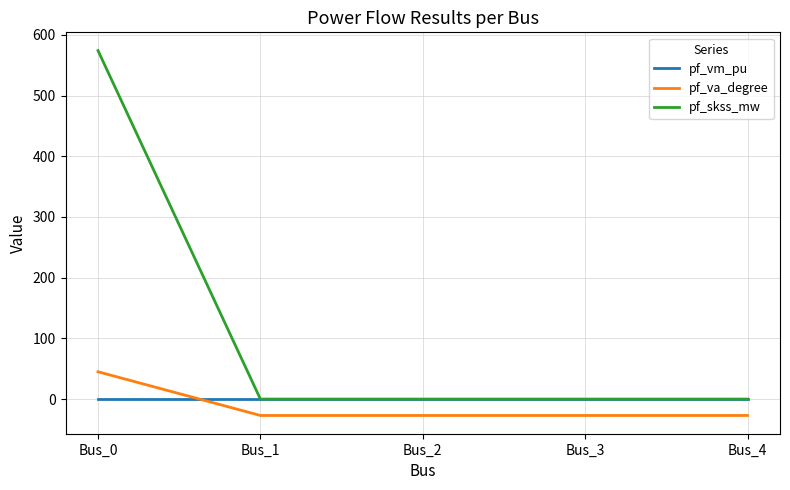

Is the value of pf_vm_pu at Bus_4 greater than the value of pf_va_degree at Bus_4?

Yes